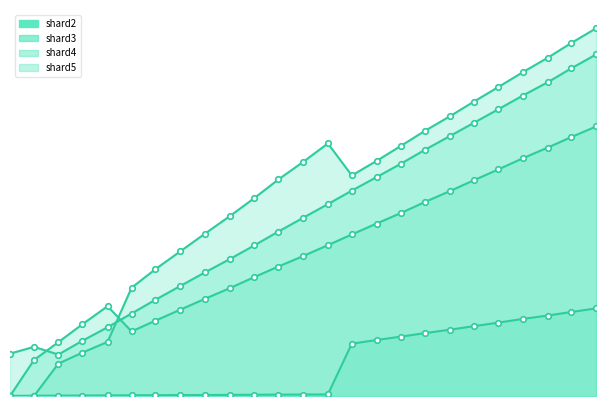

Does the chart display data point markers on the line(s)?

Yes